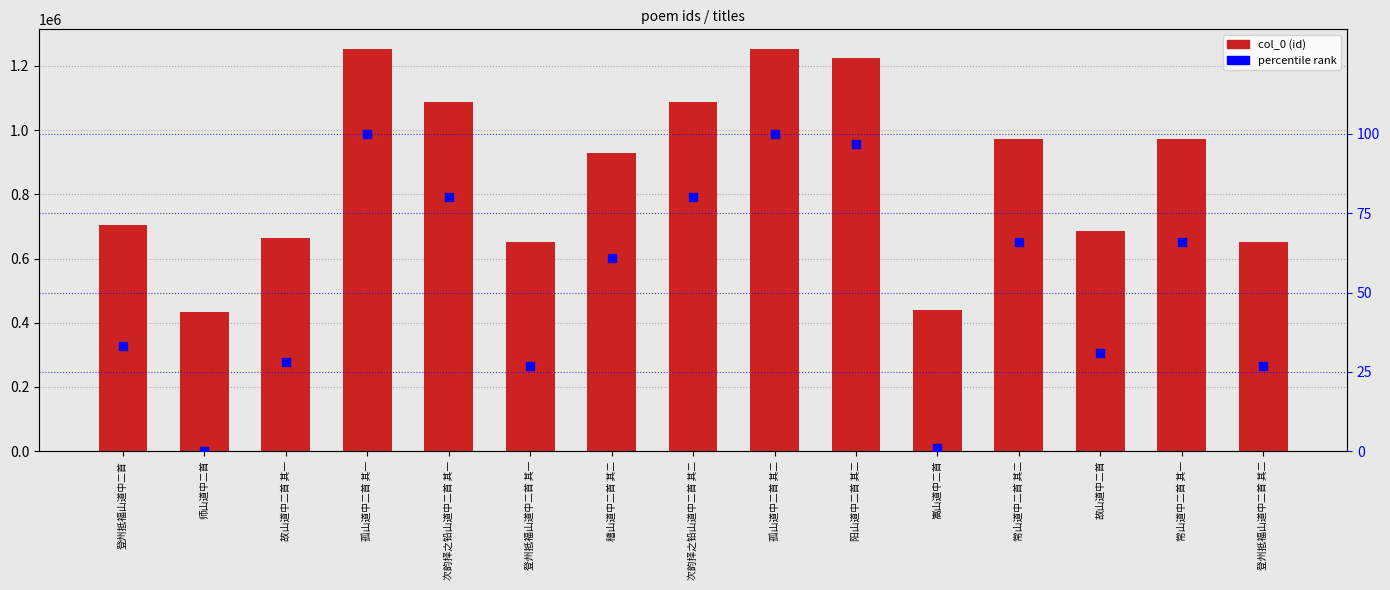

What are all the series names shown in the legend?

col_0, percentile rank